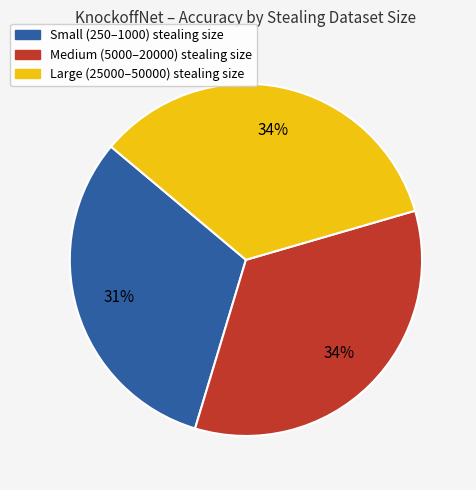

Does any single category account for the majority?

No